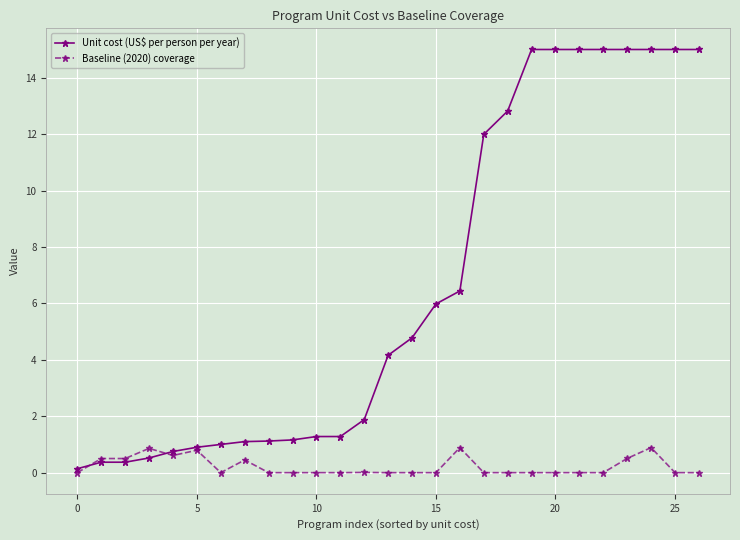

What is the value of the Unit cost (US$ per person per year) point at the 4th from the left?

0.5